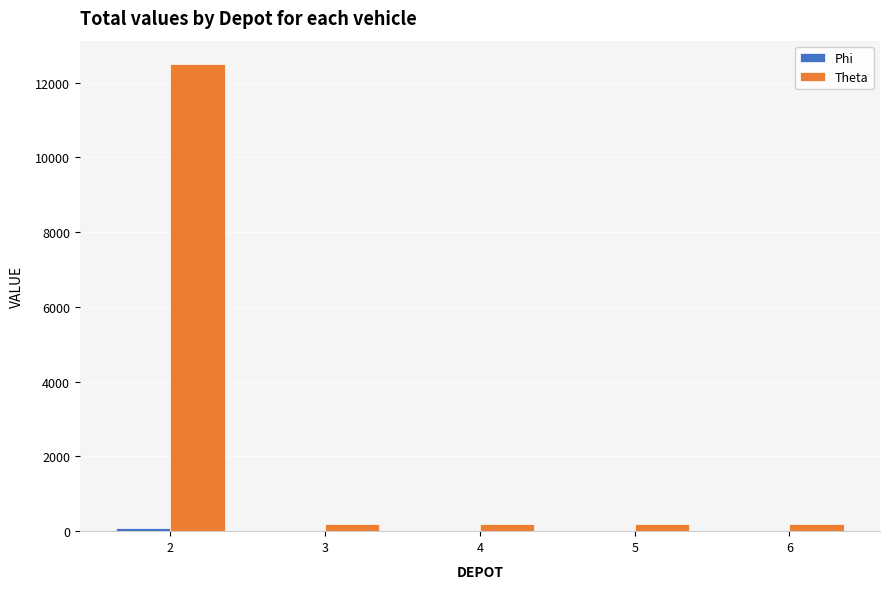

What is the sum of all Theta values?

13300